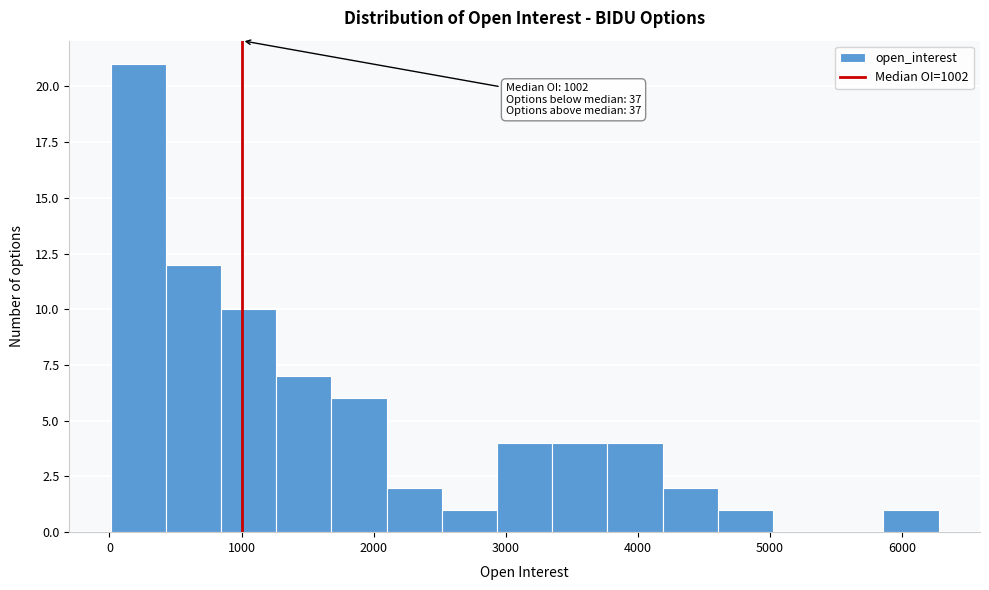

Which range on the x-axis has the tallest bar?

0 to 400